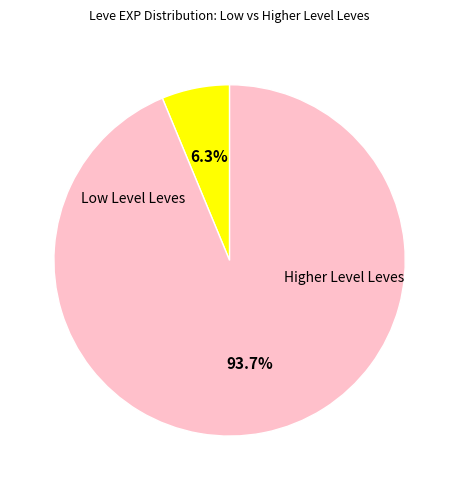

How many segments does this pie chart have?

2